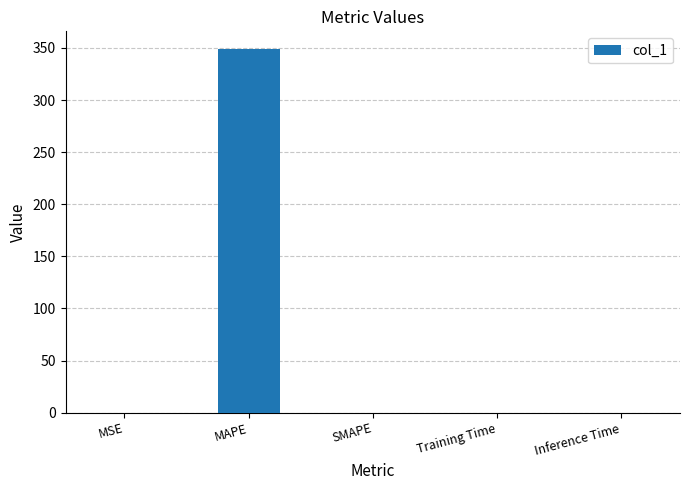

What is the sum of the values at MAPE and SMAPE?

348.5